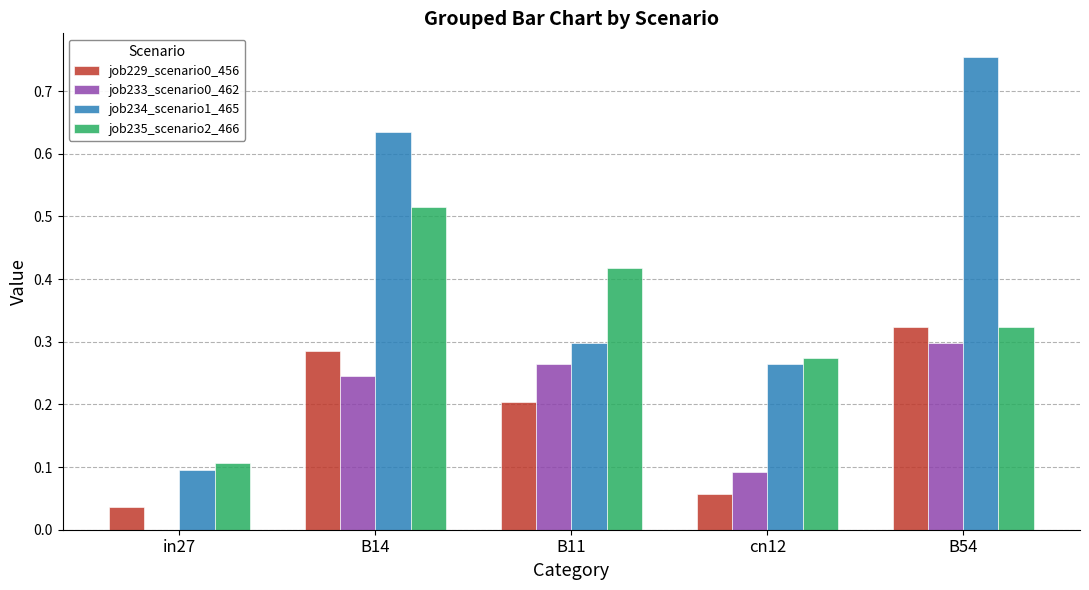

Which series has the largest total across all categories?

job234_scenario1_465